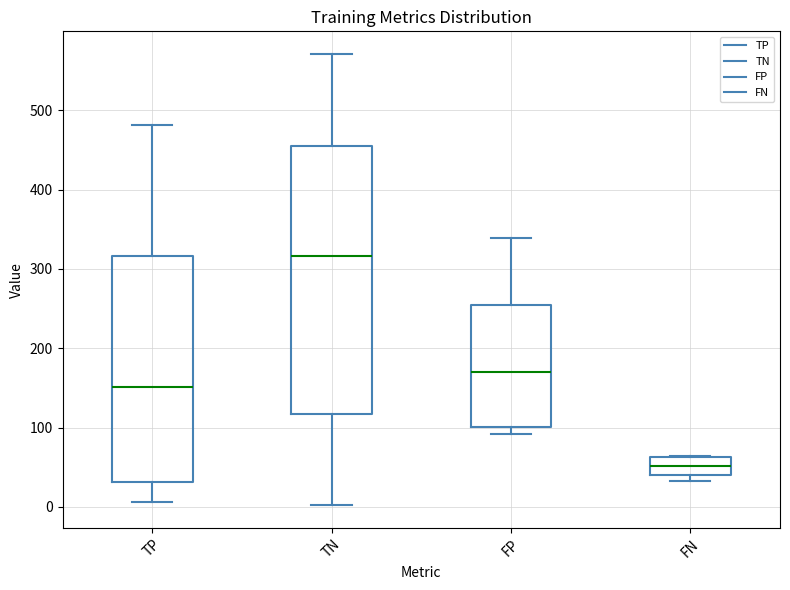

Where is the lower edge of the box for FN on the y-axis? The values are not printed on the chart, so give them approximately, as read against the axis.

40